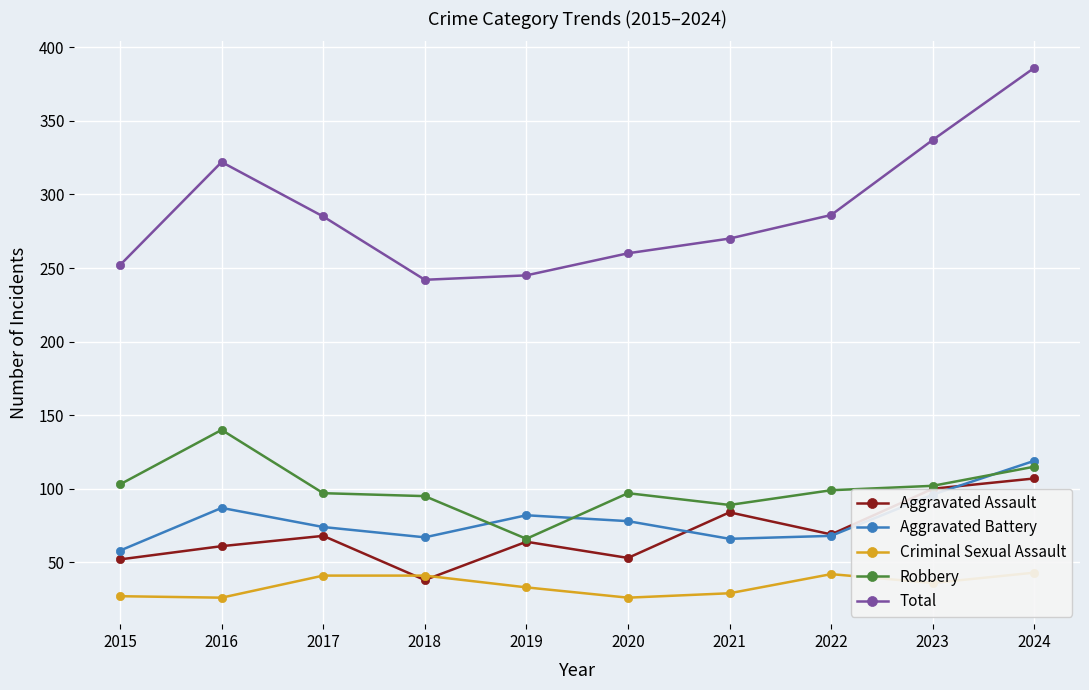

Read the Robbery value at 2016.

140